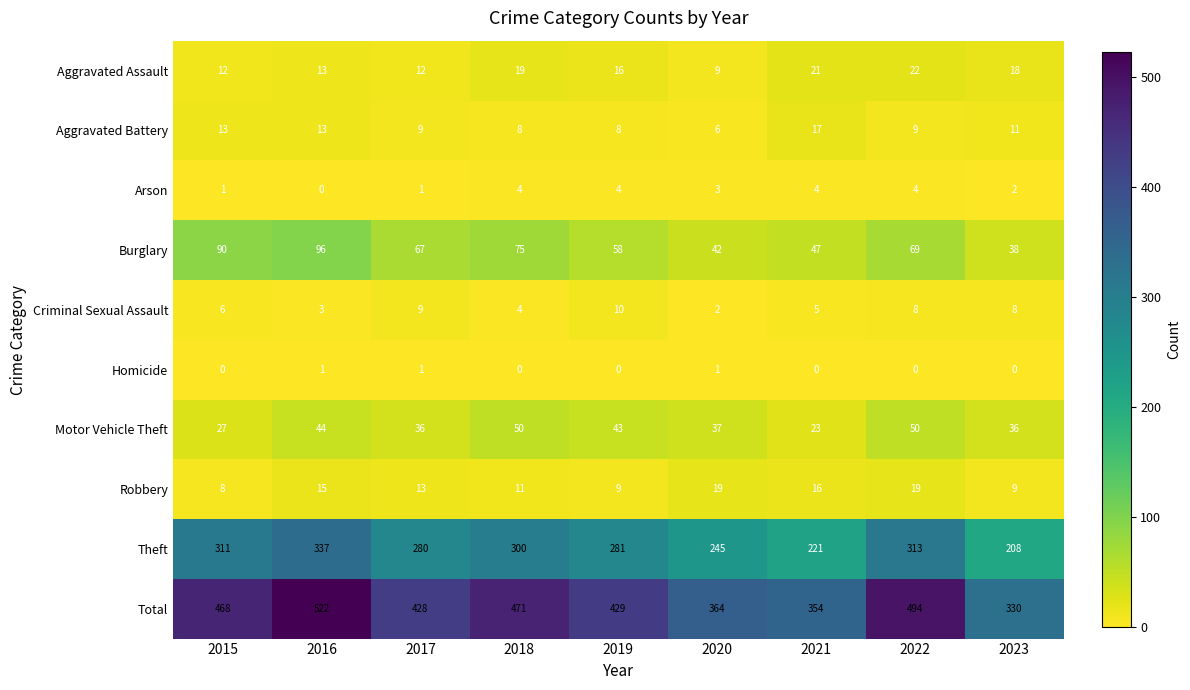

Which category has the lowest value in the Burglary series?

2023